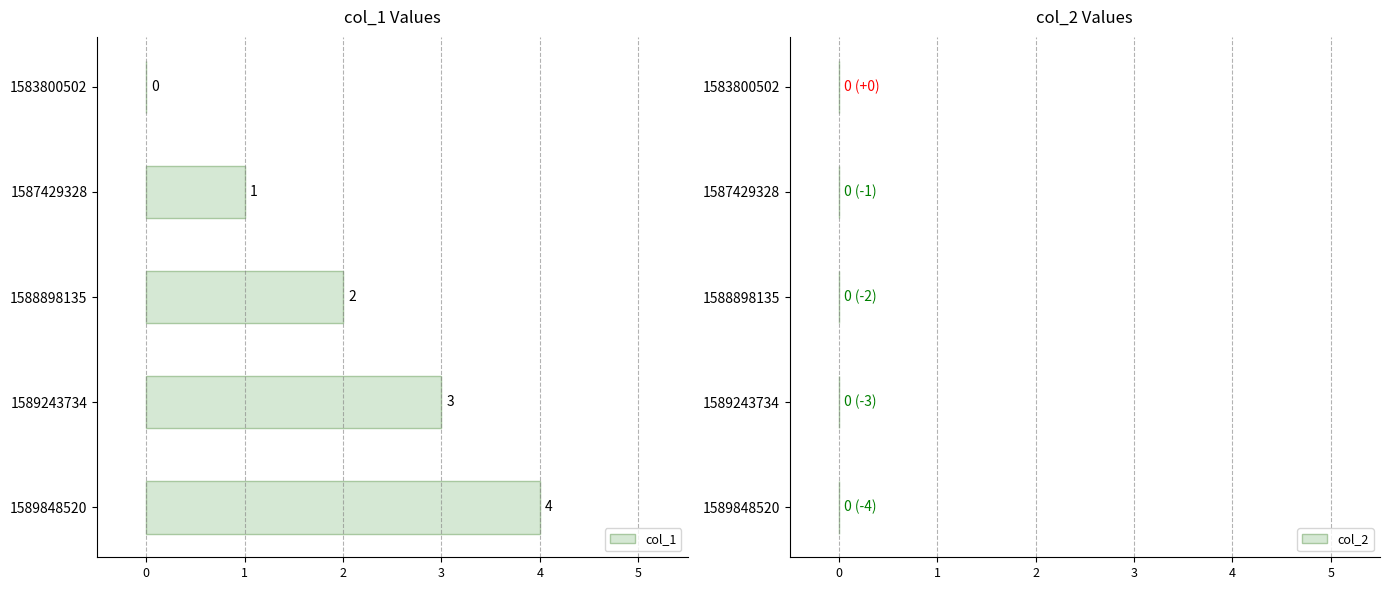

What is the change in value from 1583800502 to 1587429328?

+1